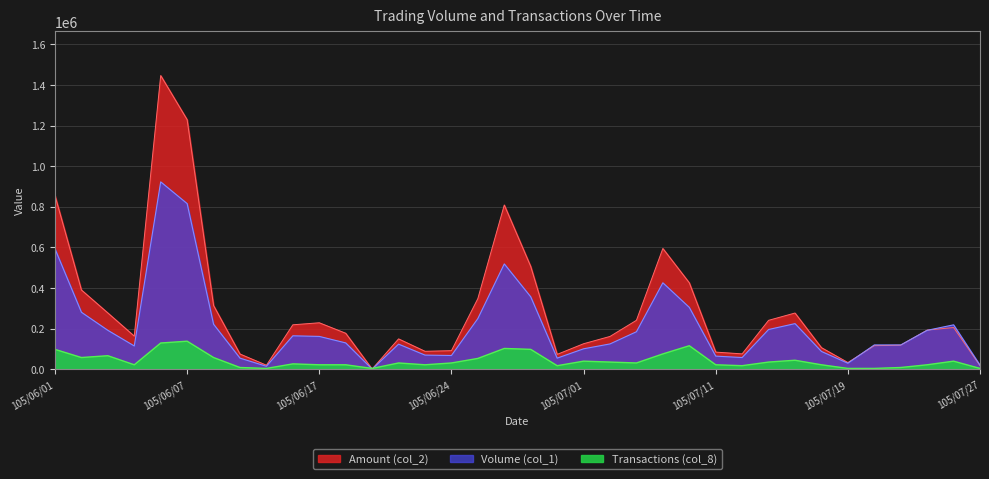

Is it true that Transactions (col_8) equals 9021.8 at 105/07/25?

False